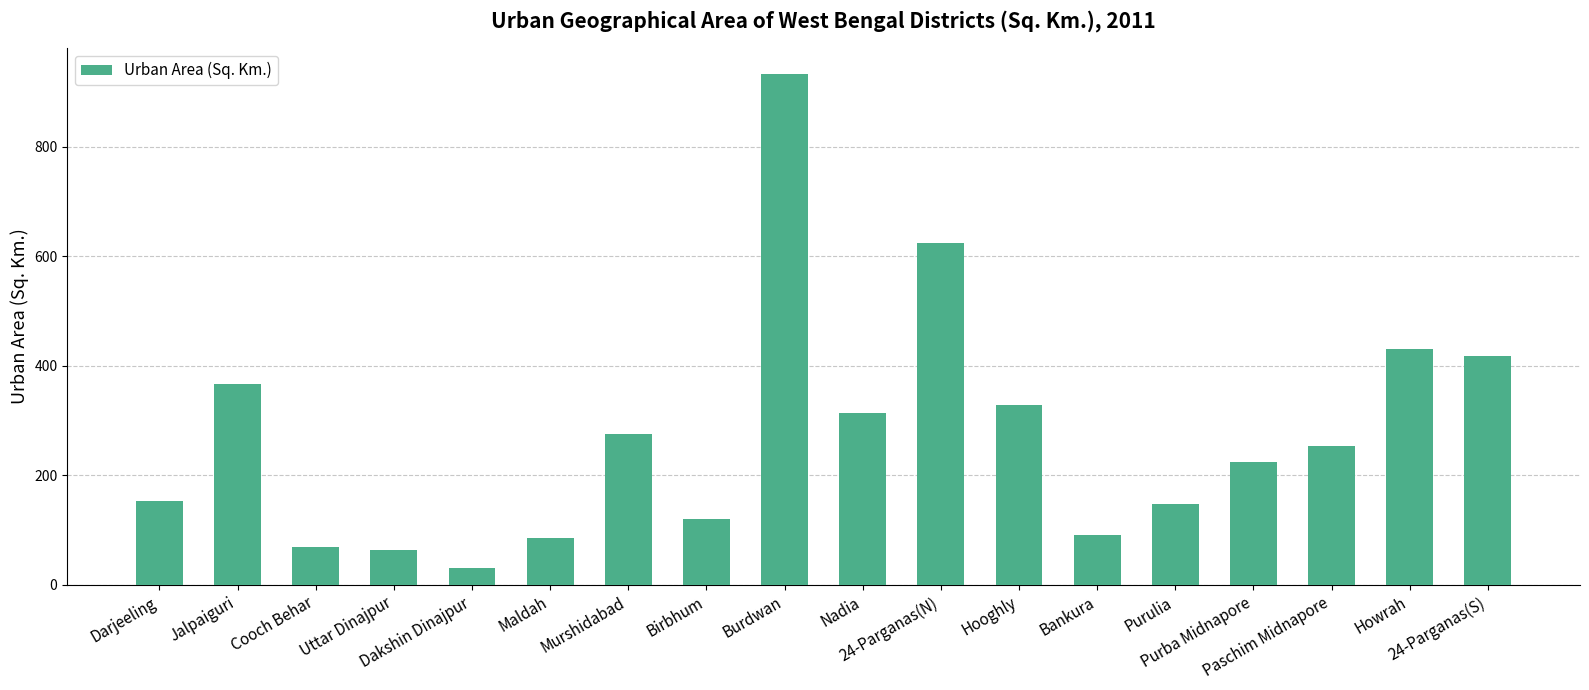

What is the sum of all values?

4934.1